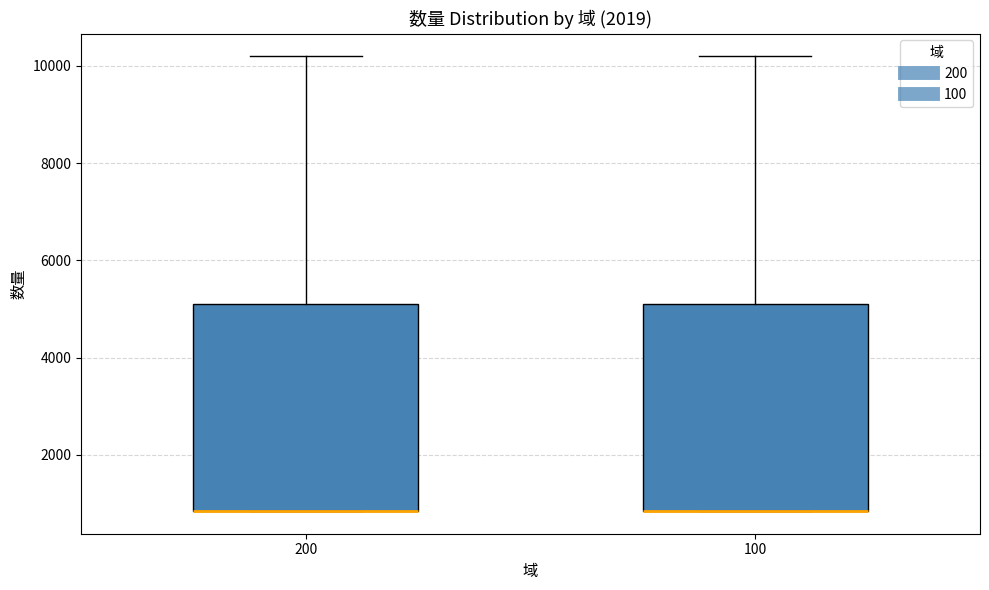

Reading left to right, transcribe this box plot: for each box, give where its median line is, the range the box spans, and where its two whiskers end, as read against the y-axis. The values are not printed on the chart, so give them approximately, as read against the axis.

200: median 800 (drawn on the box's lower edge), box 800 to 5200, whiskers 800 to 10200
100: median 800 (drawn on the box's lower edge), box 800 to 5200, whiskers 800 to 10200